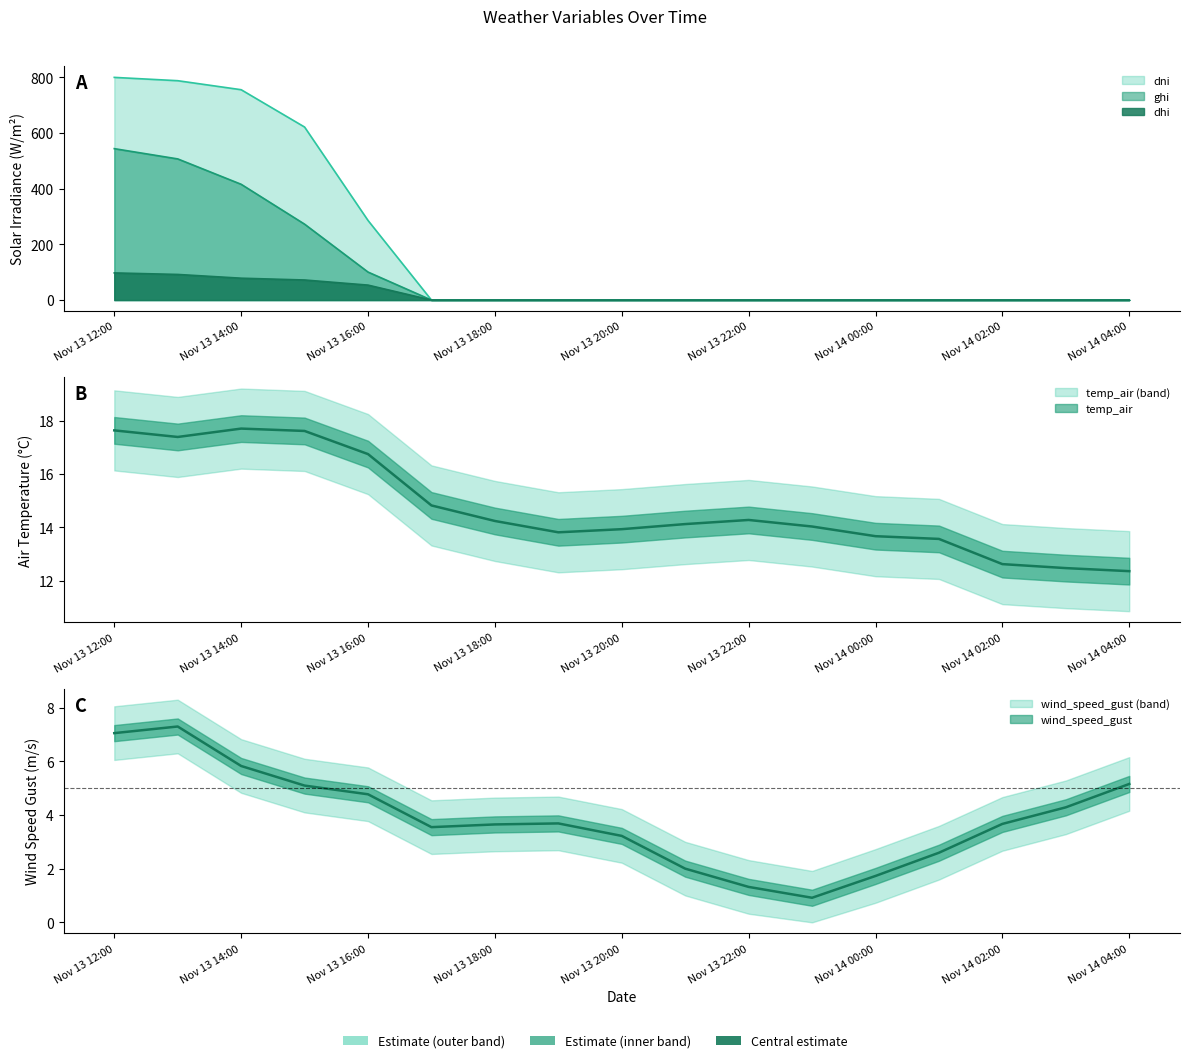

Which series has the widest spread of values?

dni